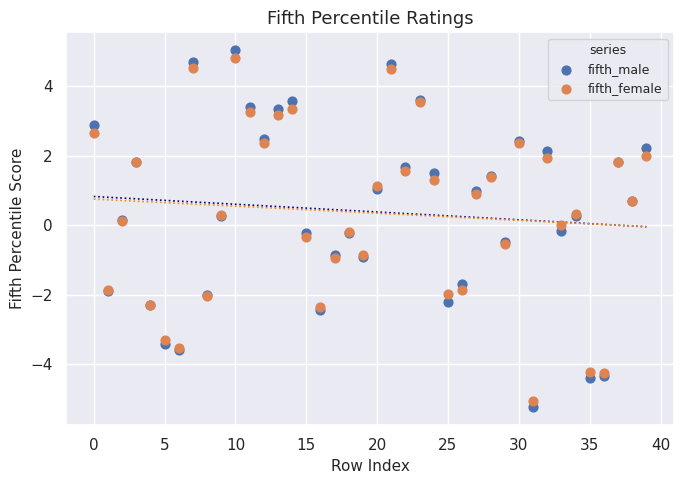

What are all the series names shown in the legend?

fifth_male, fifth_female